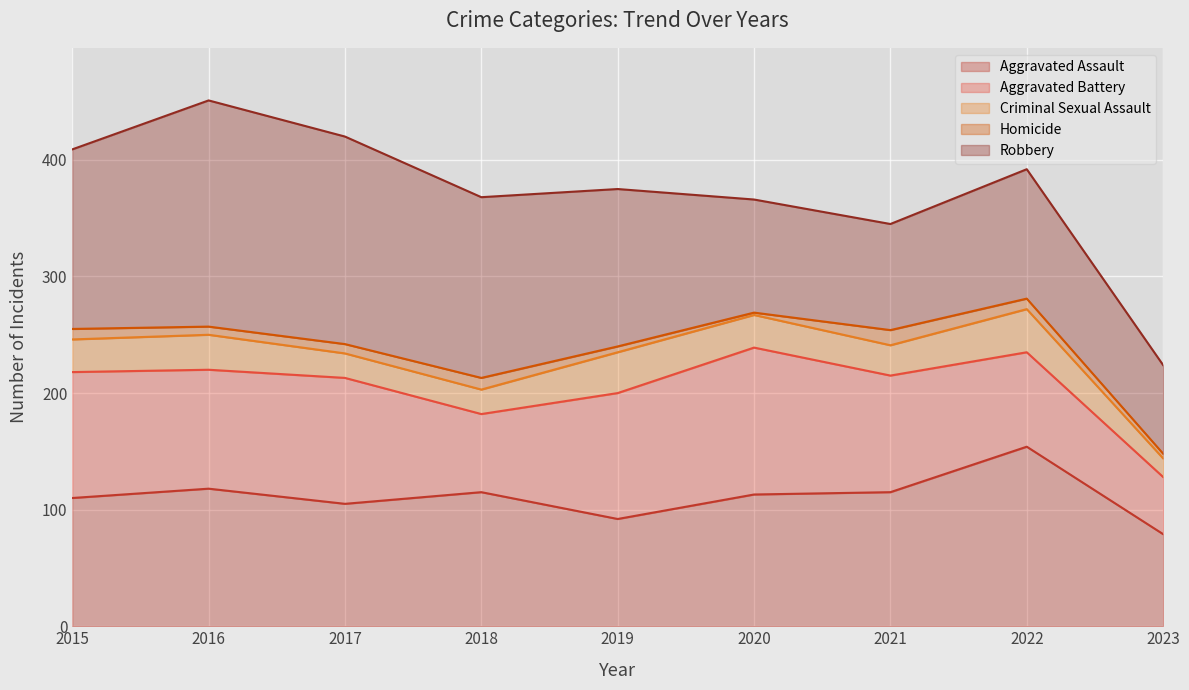

What is the average value of the Aggravated Battery series?

94